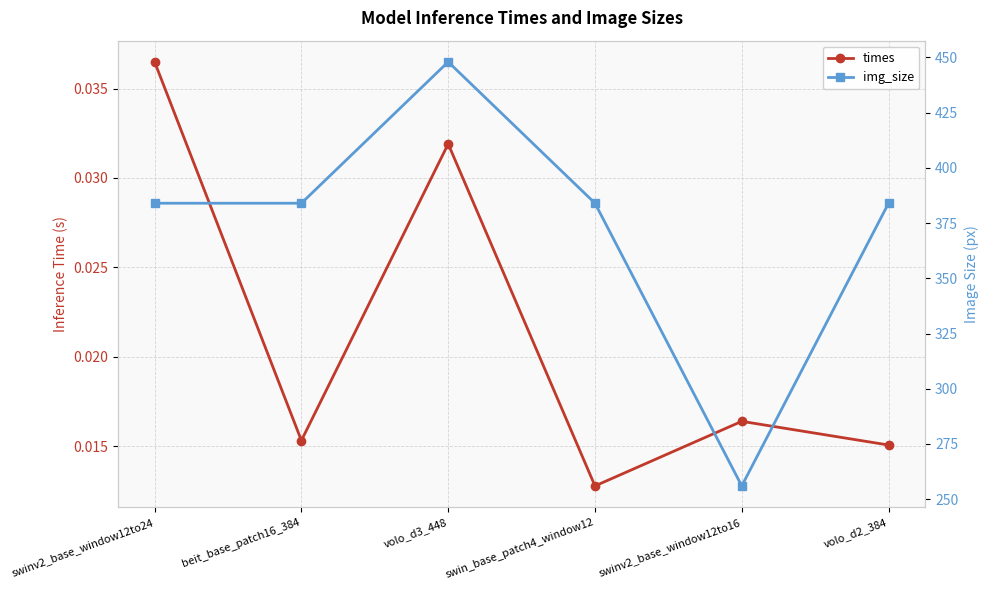

True or false: times and img_size intersect in this chart.

False